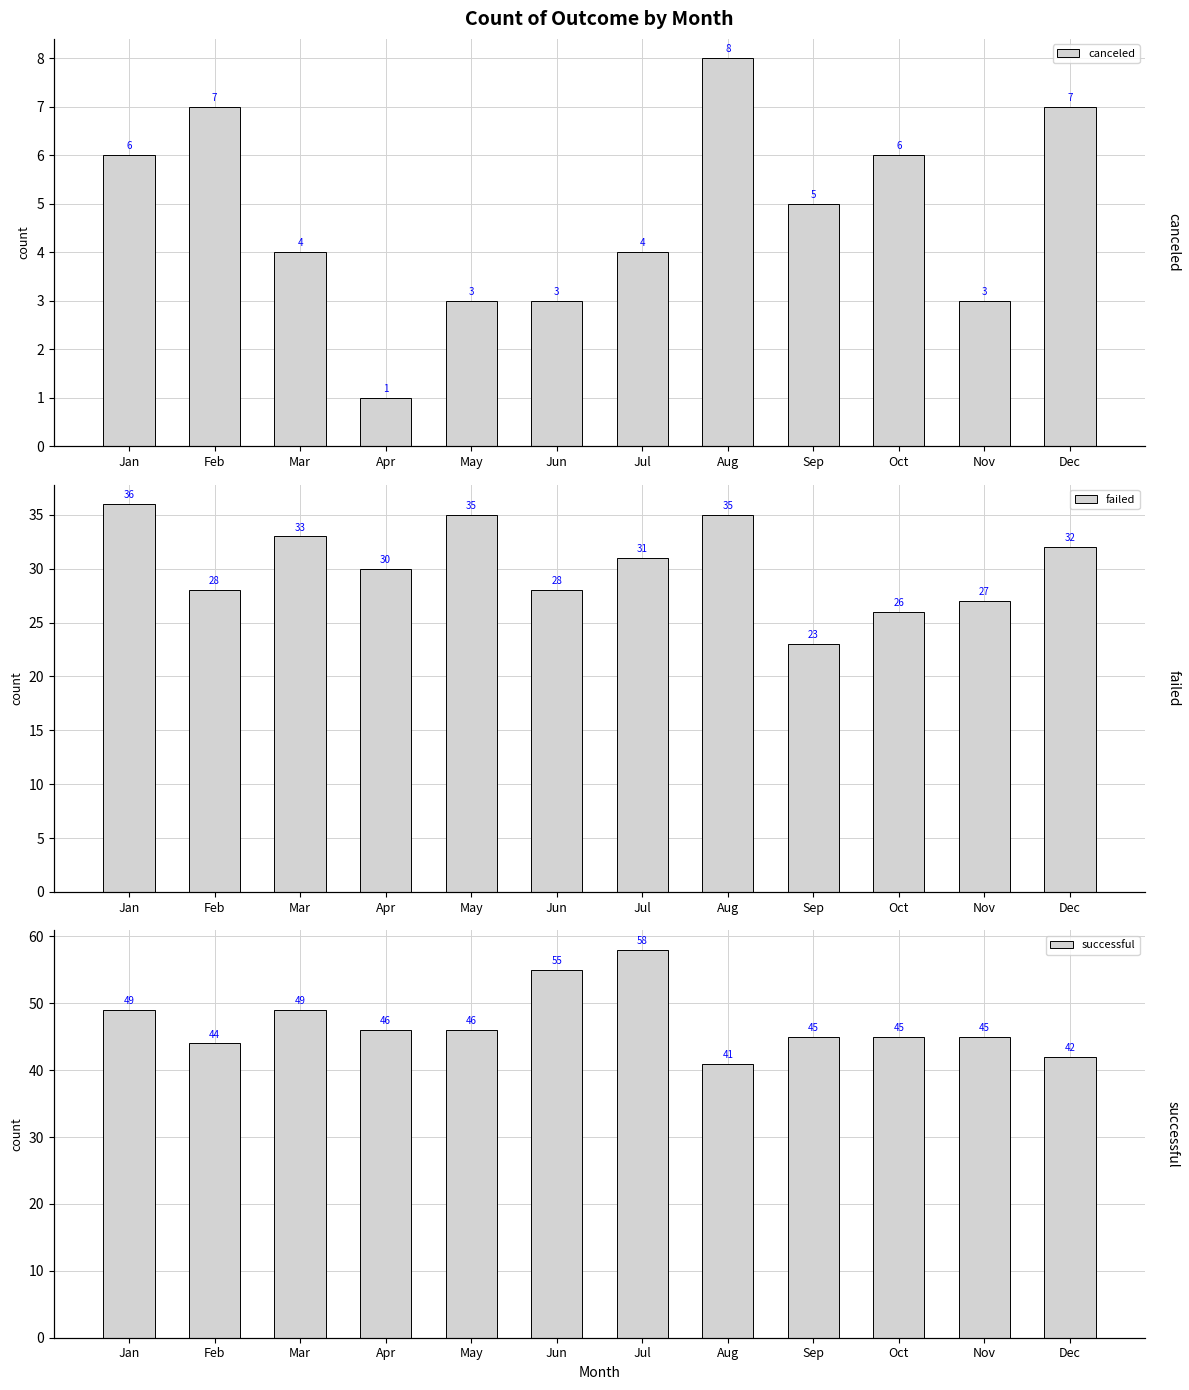

What is the difference between the maximum and minimum values in the failed series?

13